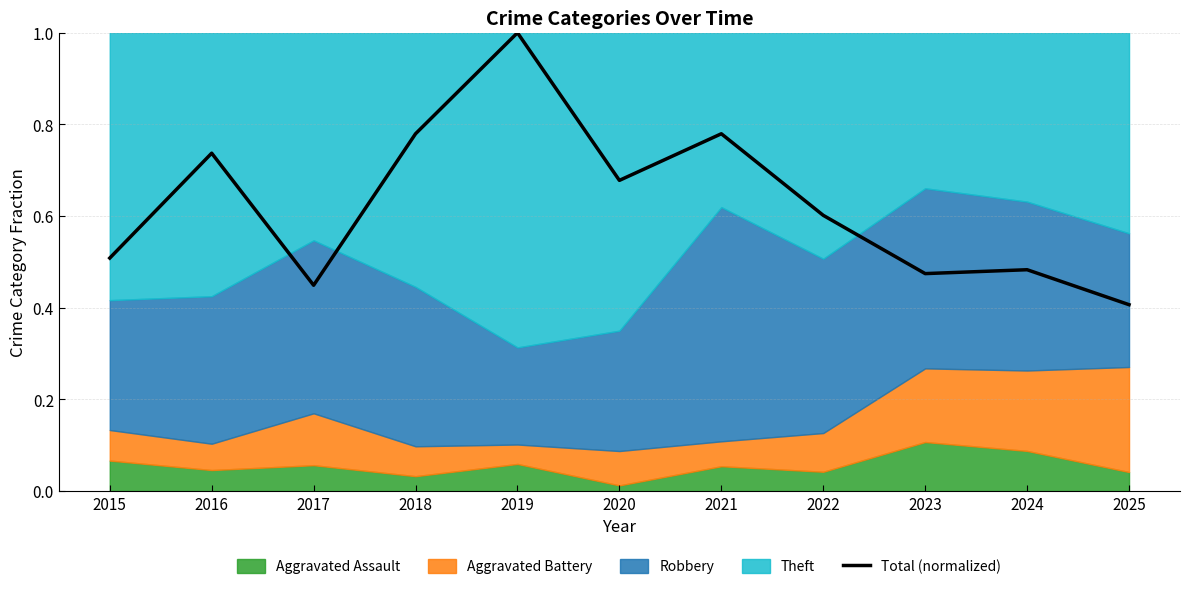

The chart shows a value of 0.7 at 2015. True or false?

False